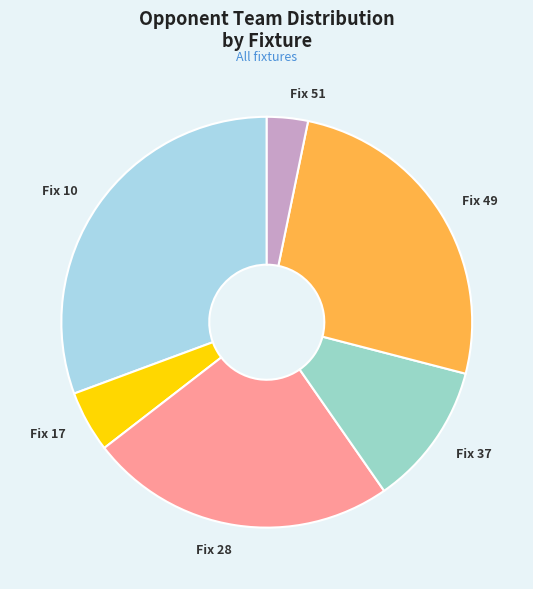

The Fix 51 slice represents 3% of the pie. True or false?

True